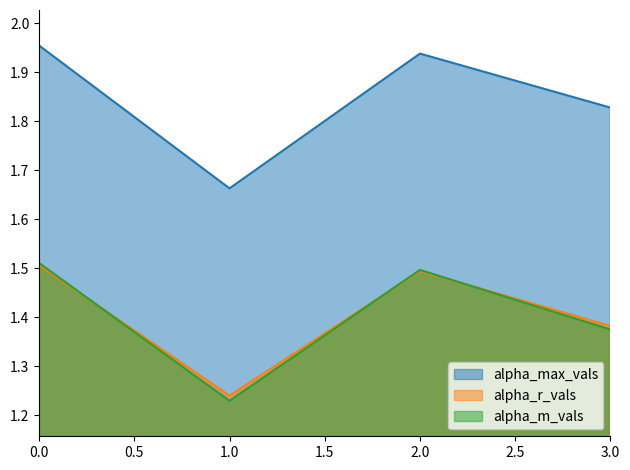

What is the value of the alpha_m_vals point at the 4th from the left?

1.4